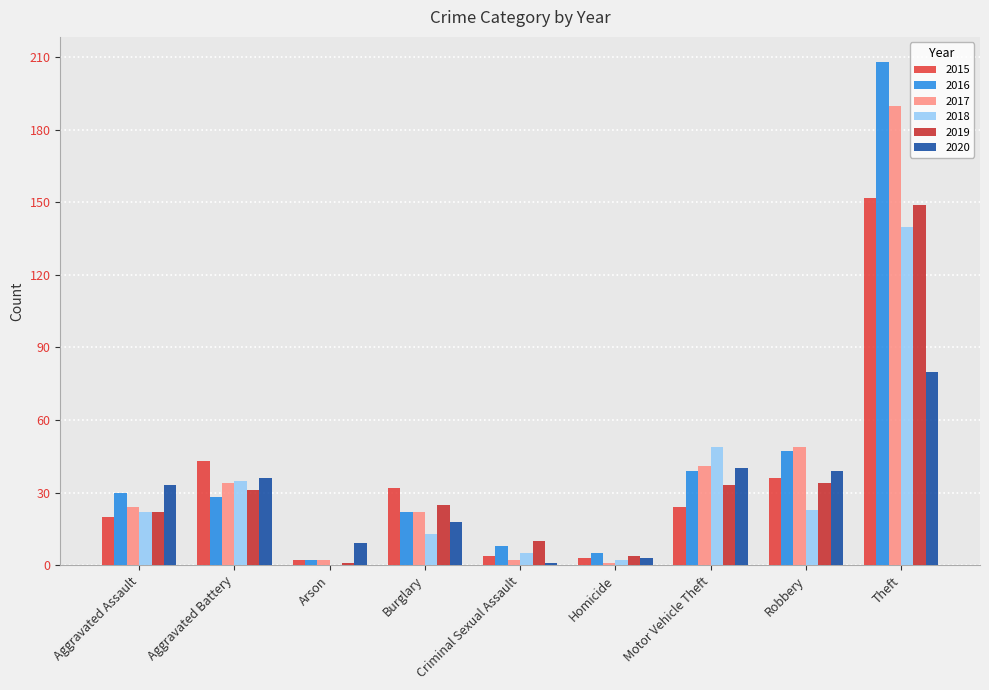

What are all the series names shown in the legend?

2015, 2016, 2017, 2018, 2019, 2020